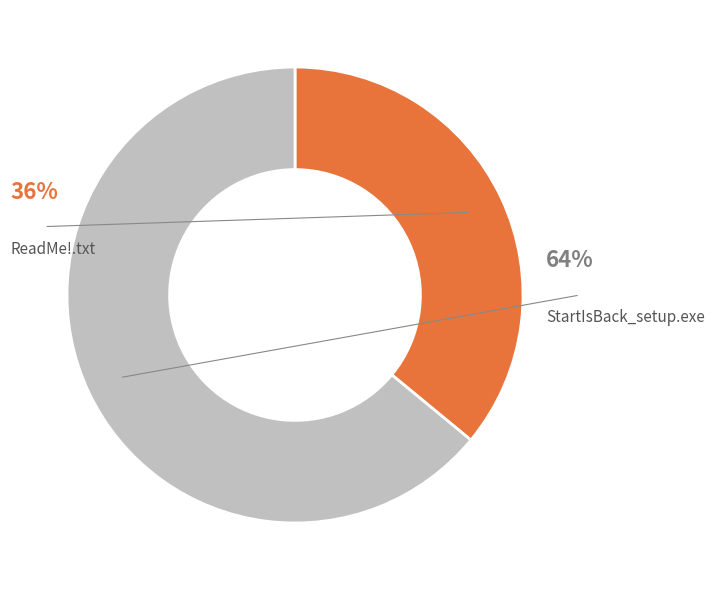

Rank the categories by value from lowest to highest.

ReadMe!.txt, StartIsBack_setup.exe